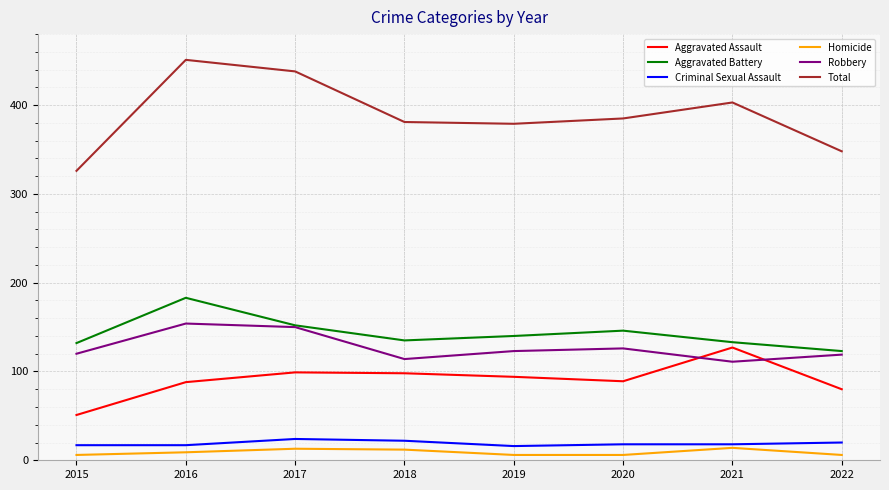

The Total series shows 623 at 2017. True or false?

False